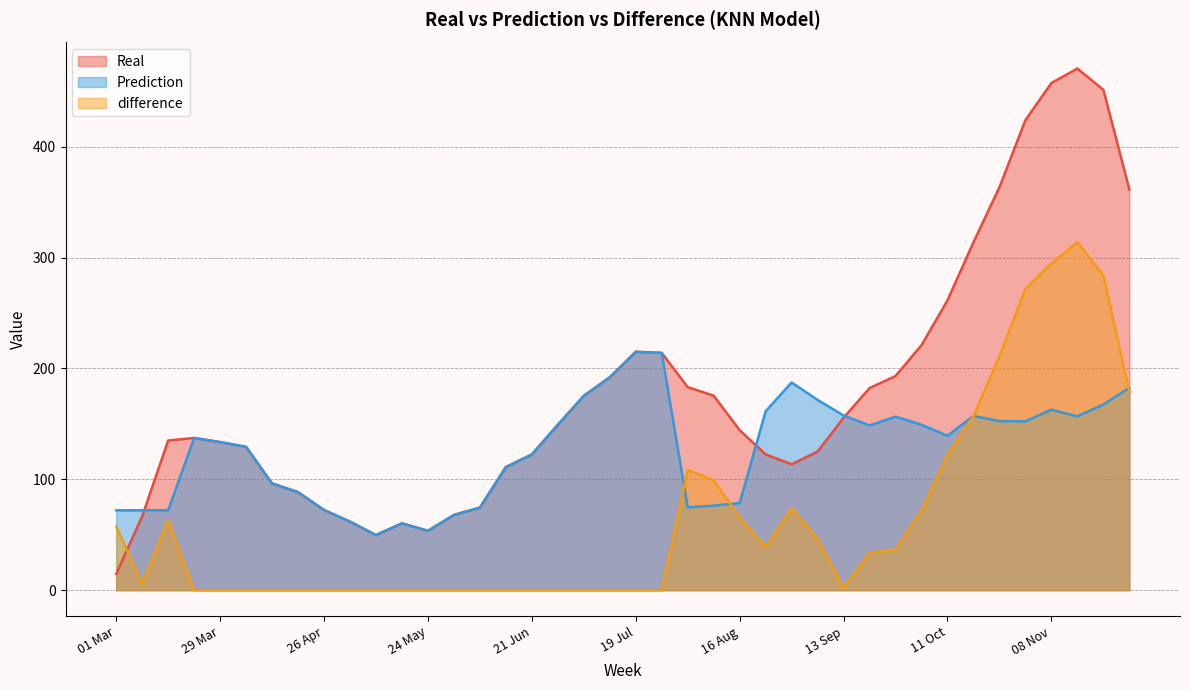

At which category does Prediction reach its first local valley?

10 May